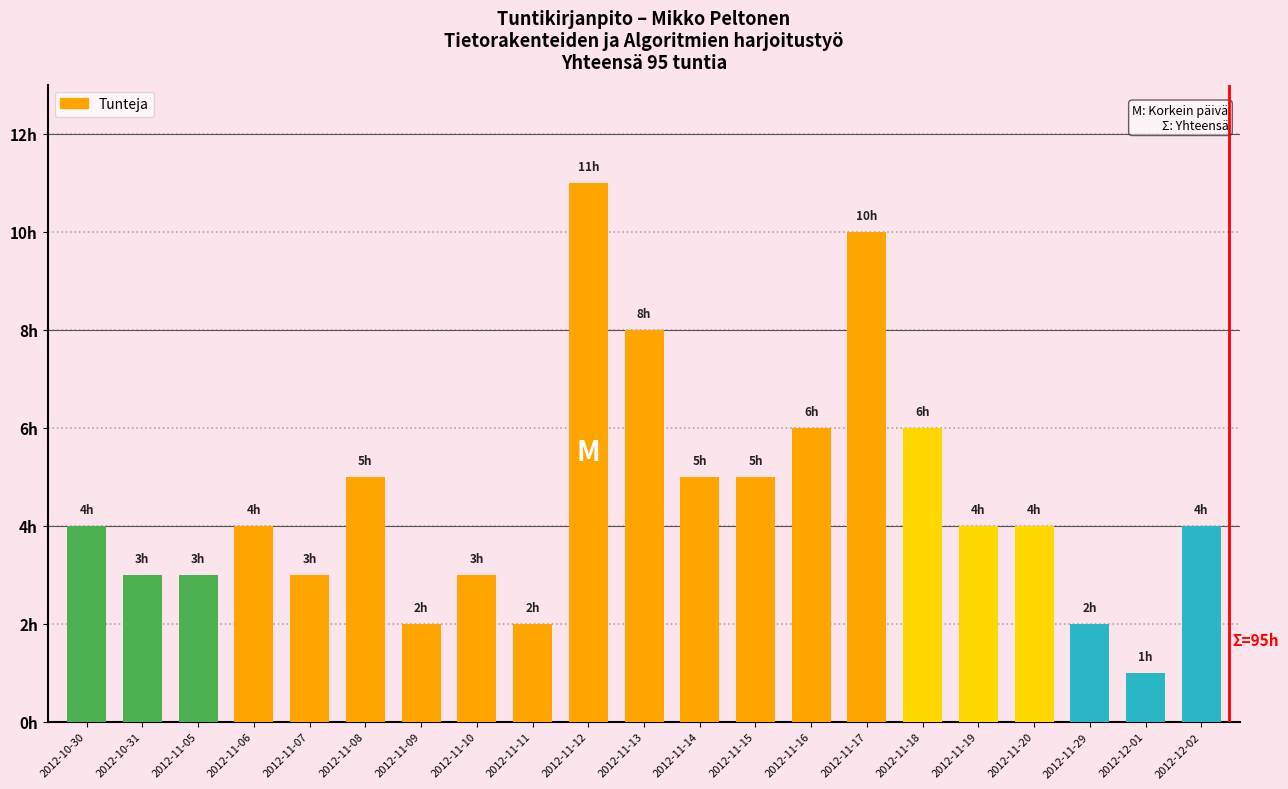

Are the bars horizontal?

No